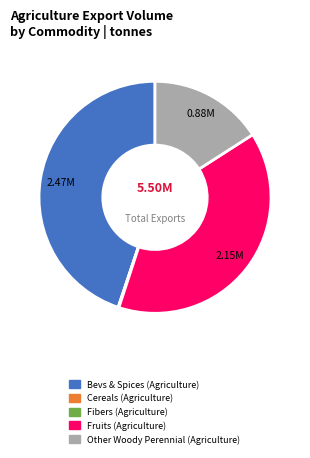

What is the largest slice in the pie chart?

Bevs & Spices (Agriculture)